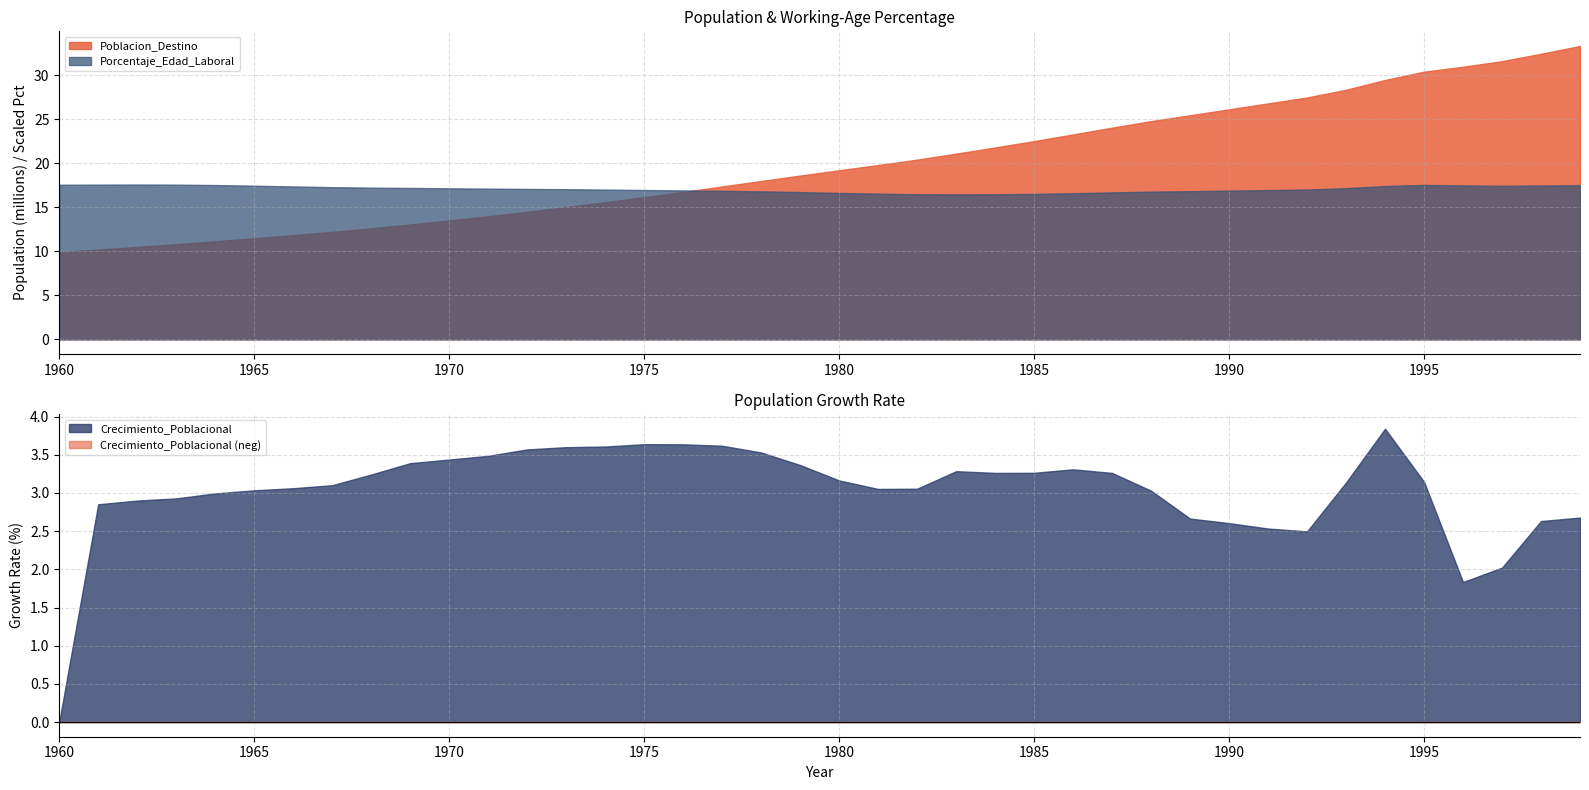

Between 1960 and 1978, which series saw the biggest shift?

Poblacion_Destino